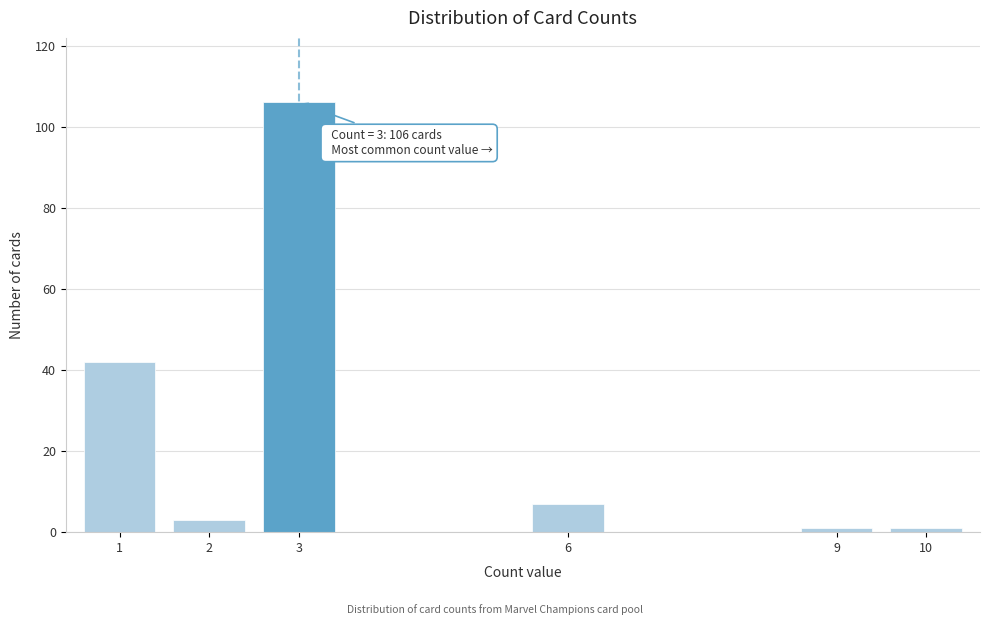

Reading left to right, transcribe all the data shown in this chart.

1=42	2=3	3=106	6=7	9=1	10=1